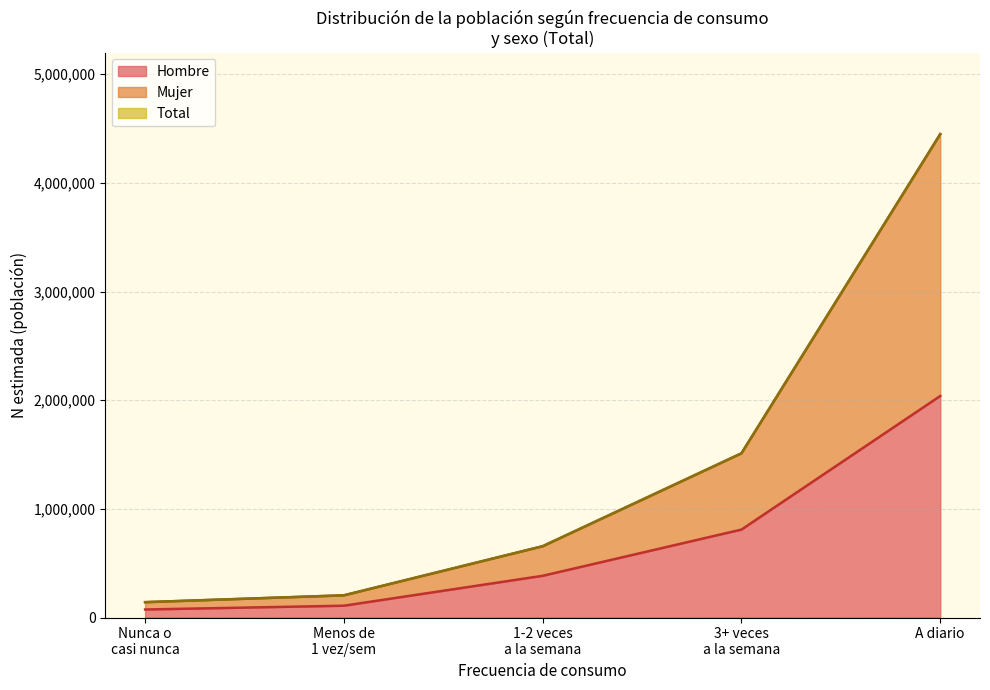

What is the minimum value for Nunca o casi nunca?

73849